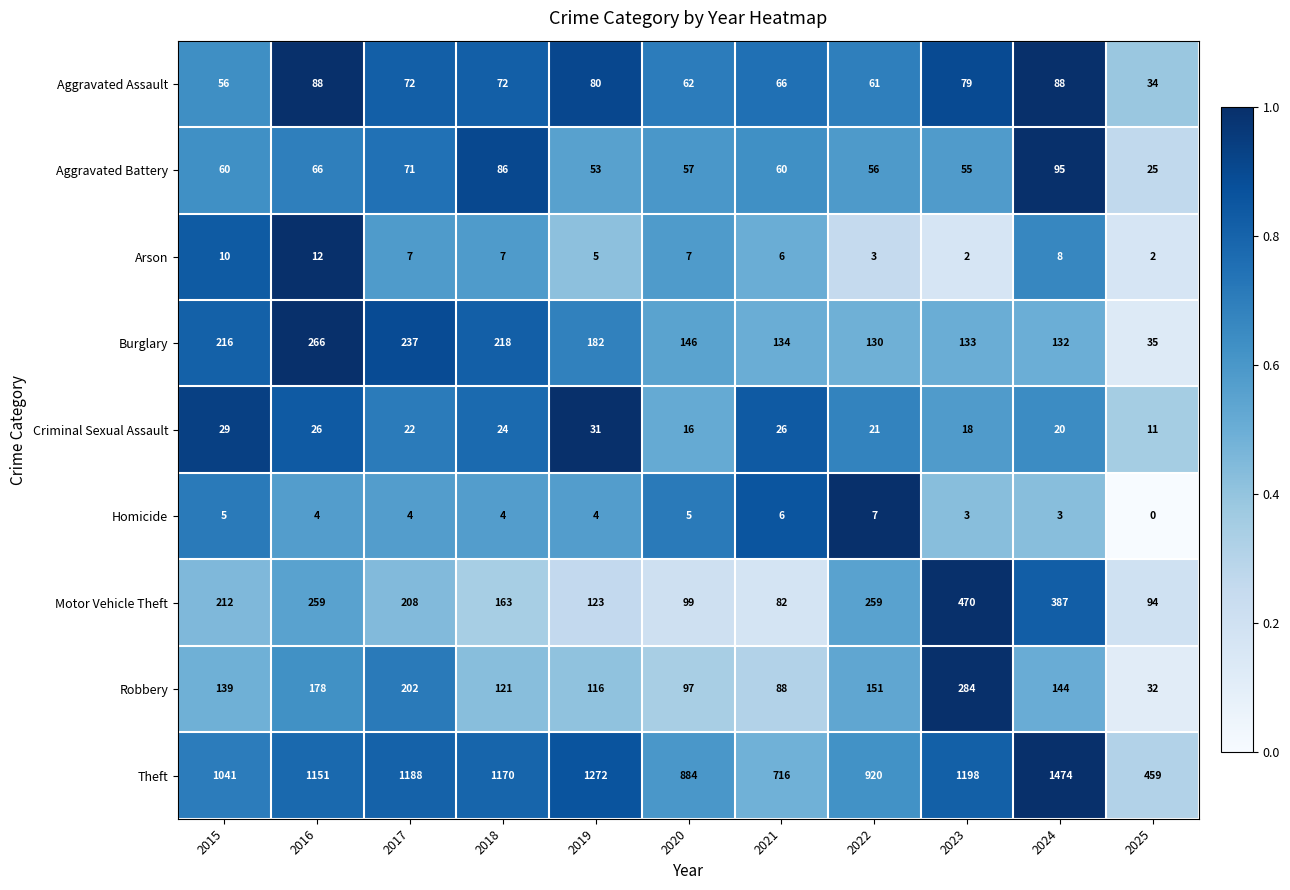

True or false: Theft has a value of 757 at 2025.

False